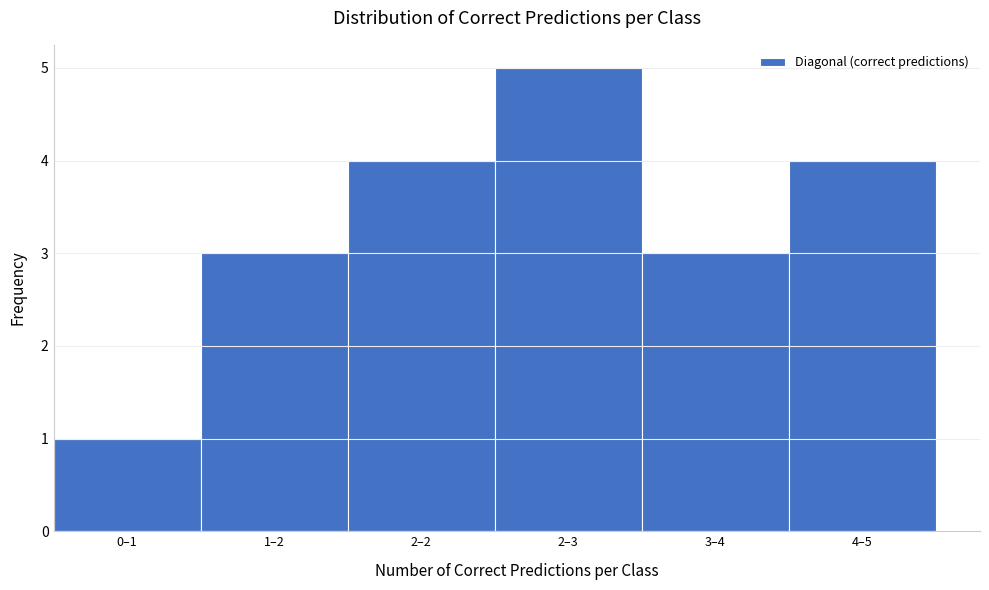

Reading right to left, what are all the values shown in this chart?

4–5=4	3–4=3	2–3=5	2–2=4	1–2=3	0–1=1